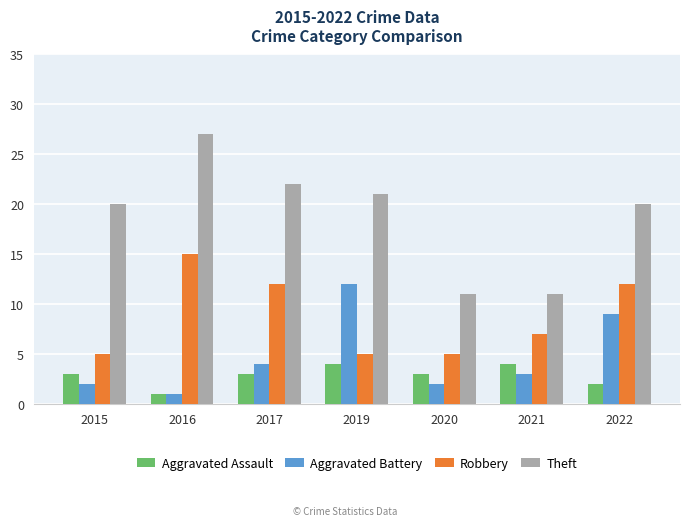

Is it true that Robbery equals 5 at 2020?

True